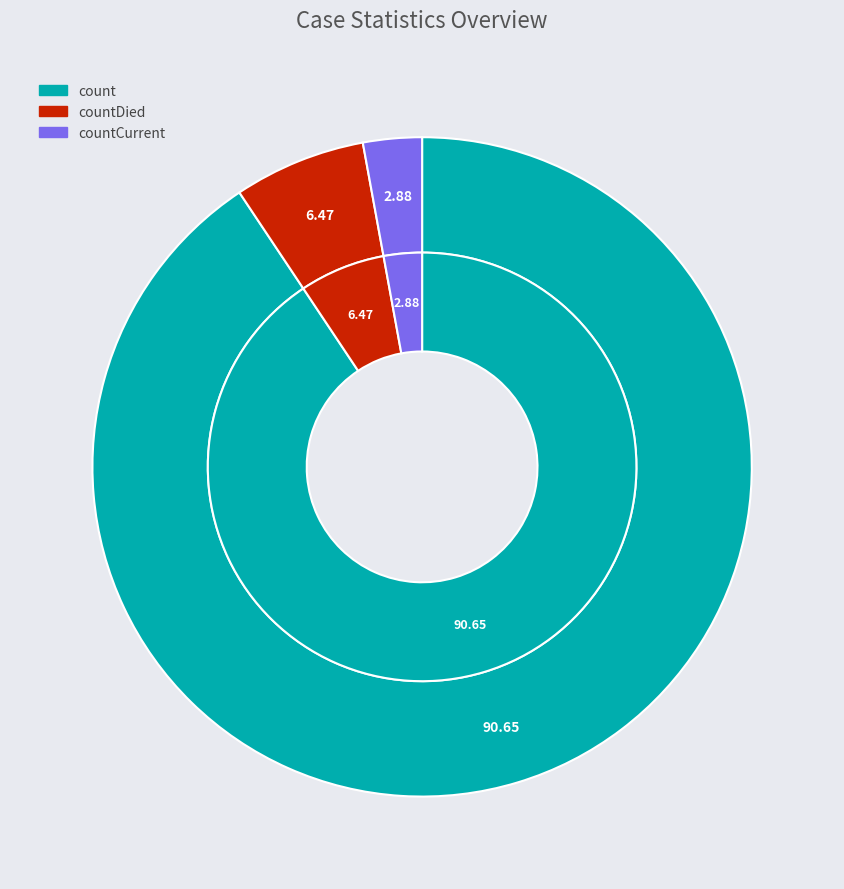

Do countCurrent and count together represent more than half of the pie?

Yes